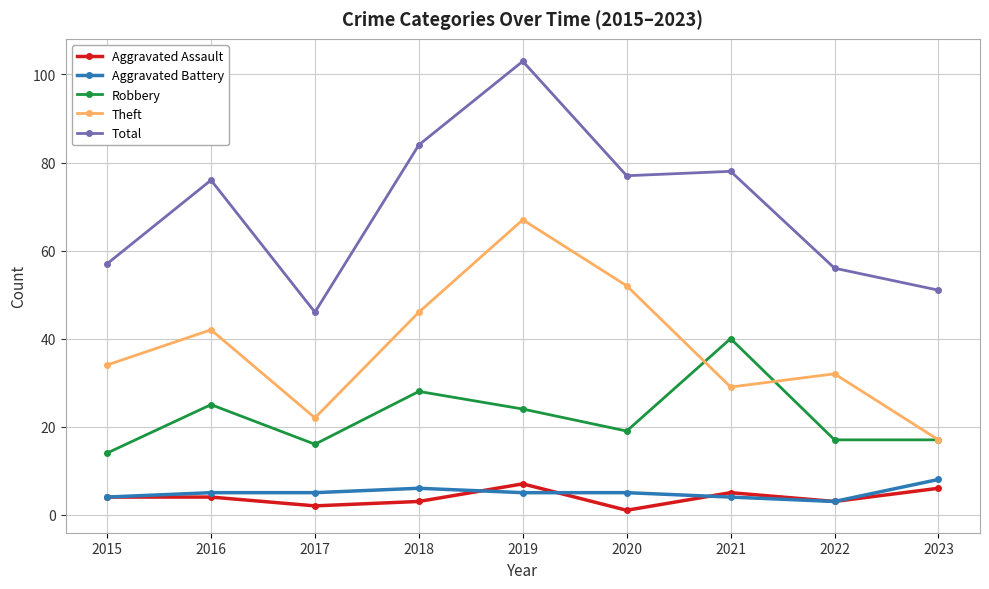

What is the sum of the Theft values at 2019 and 2015?

101